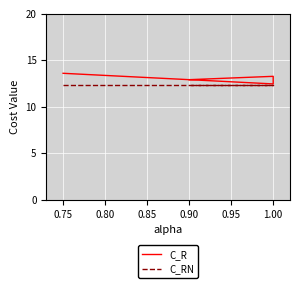

What is the value of the C_R point at the 3rd from the left?

12.4